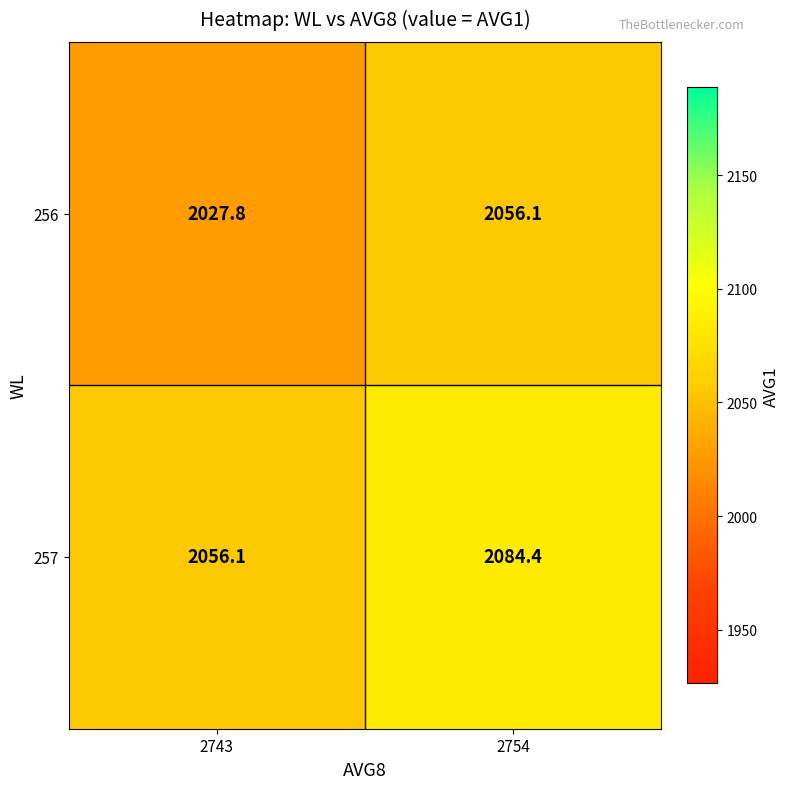

At 2754, list the series in order from largest to smallest.

257, 256